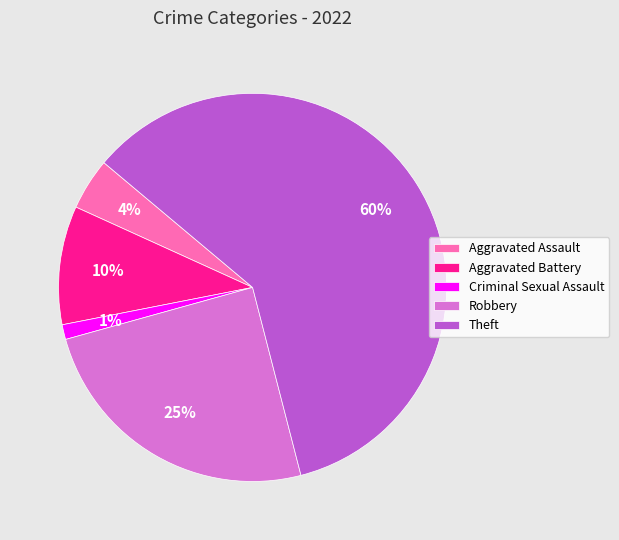

What percentage is the Robbery slice, to the nearest percent?

25%